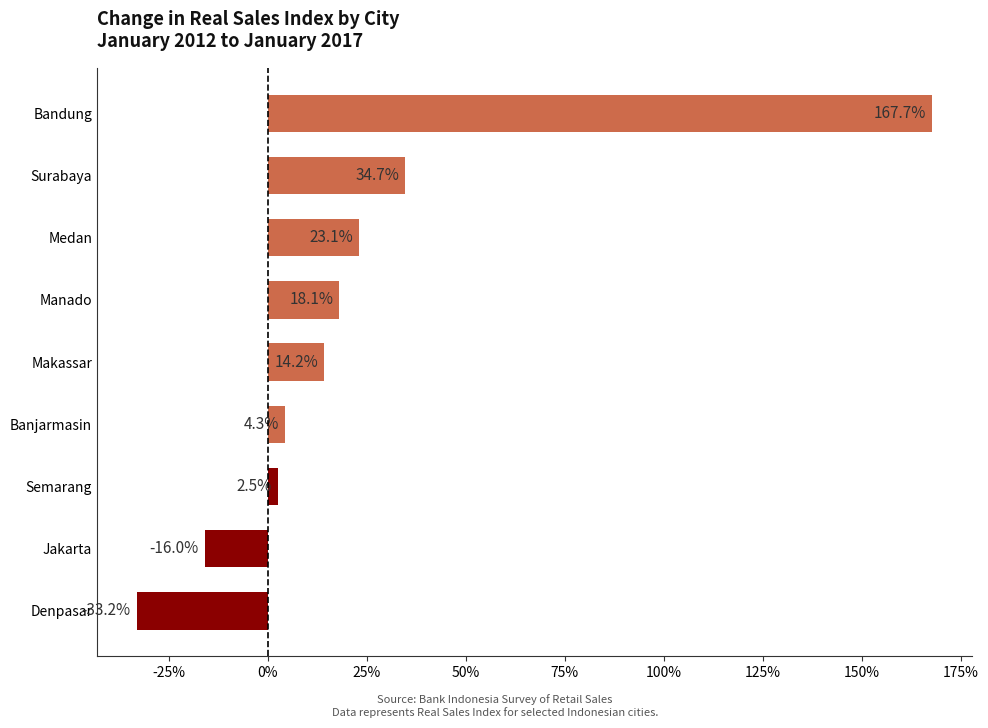

What is the maximum value shown in the chart?

167.7